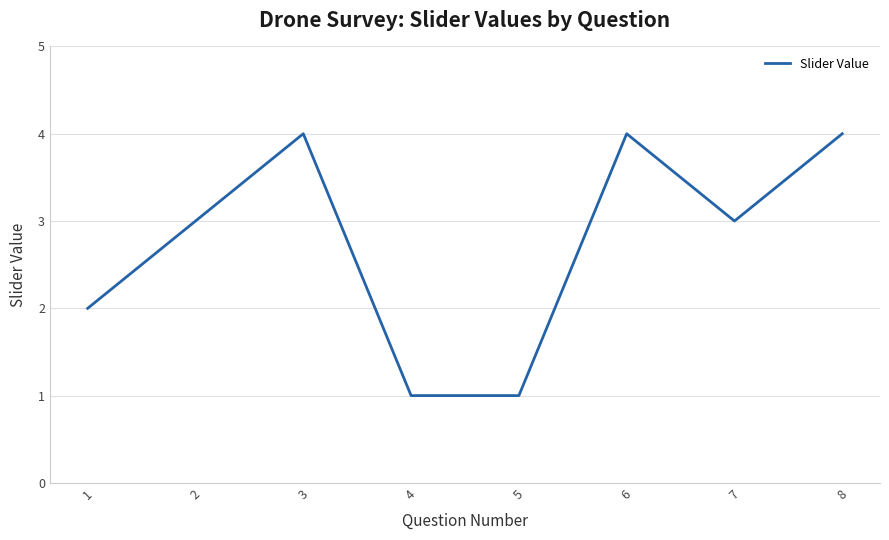

Where is the first local maximum?

3